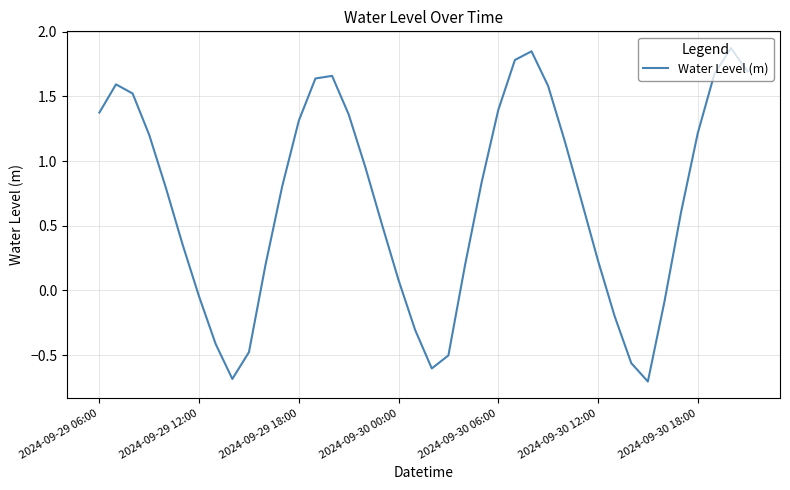

What is the minimum value shown in the chart?

-0.7